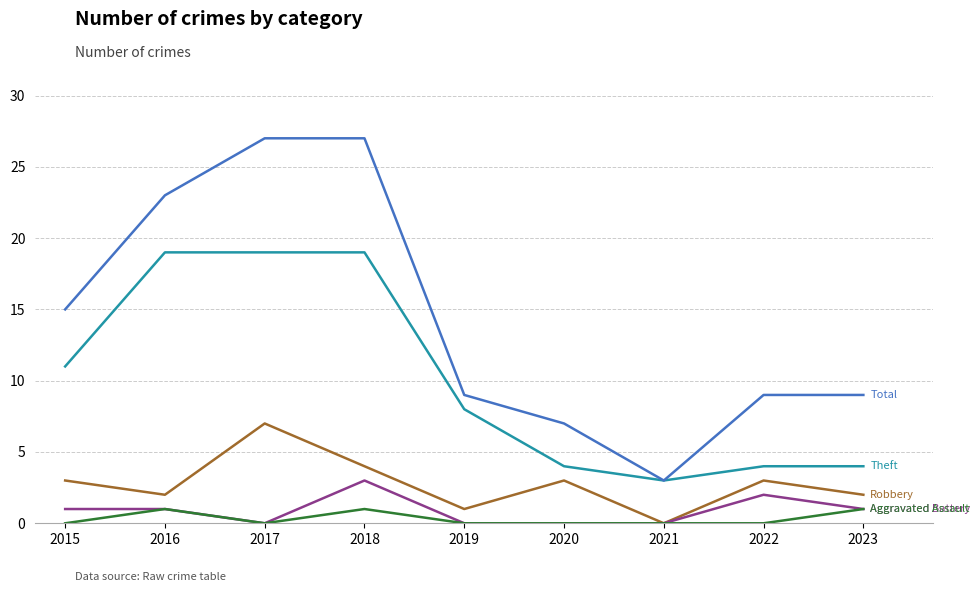

What is the difference between the highest and lowest values at 2019?

9